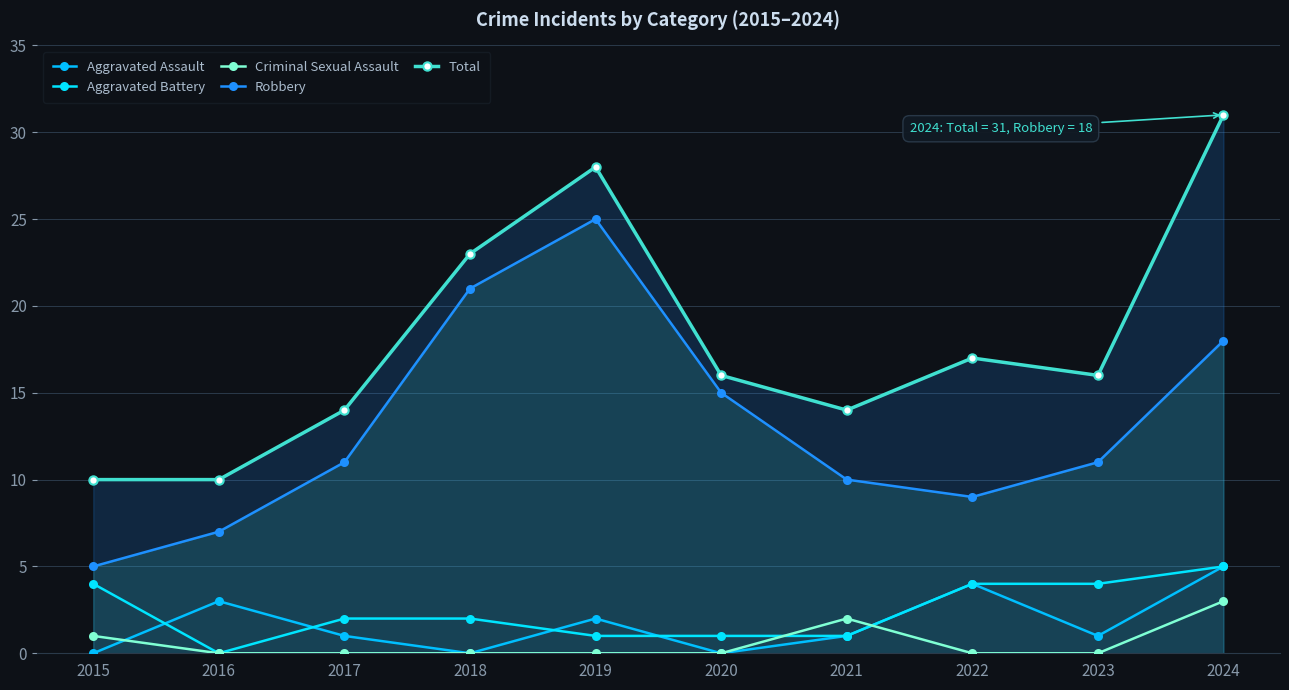

Count the number of categories in the chart.

10